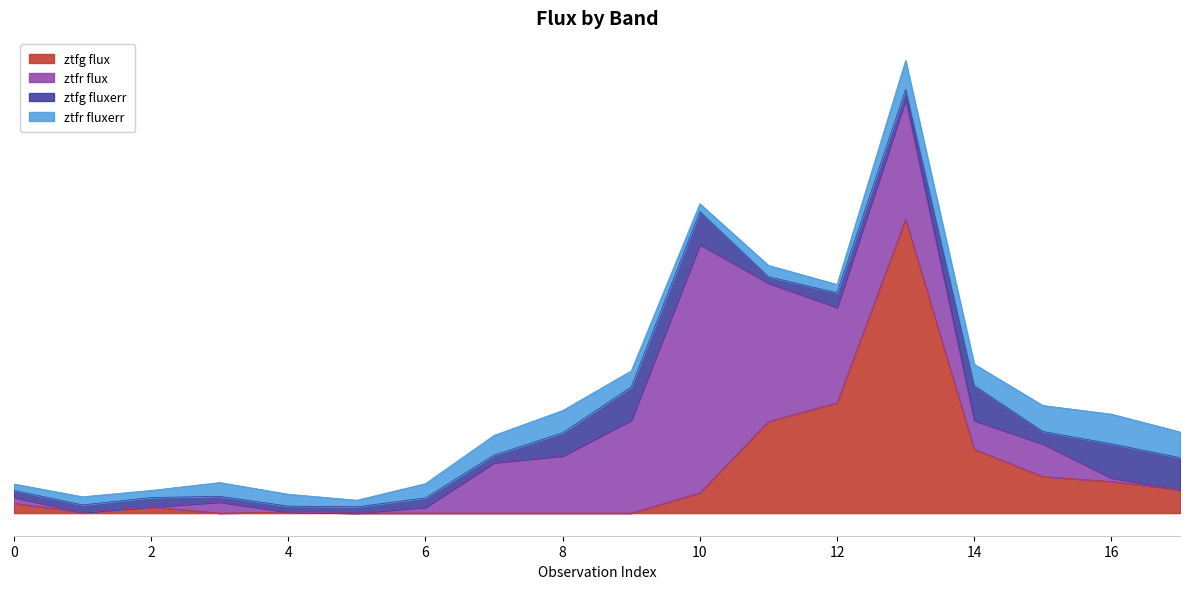

What is the difference between the ztfg fluxerr values at 0 and 4?

2.3